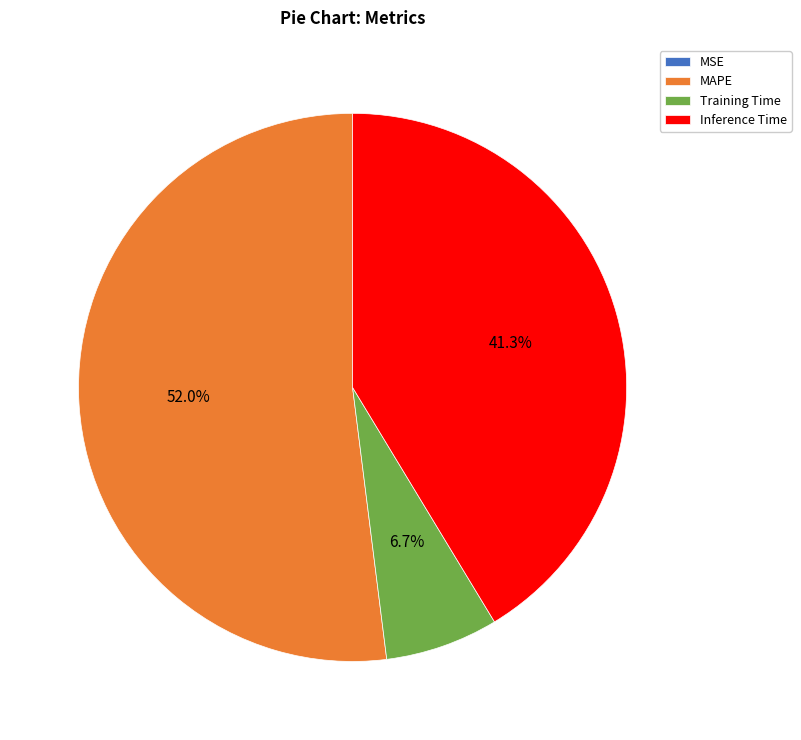

Do MAPE and Training Time together represent more than half of the pie?

Yes